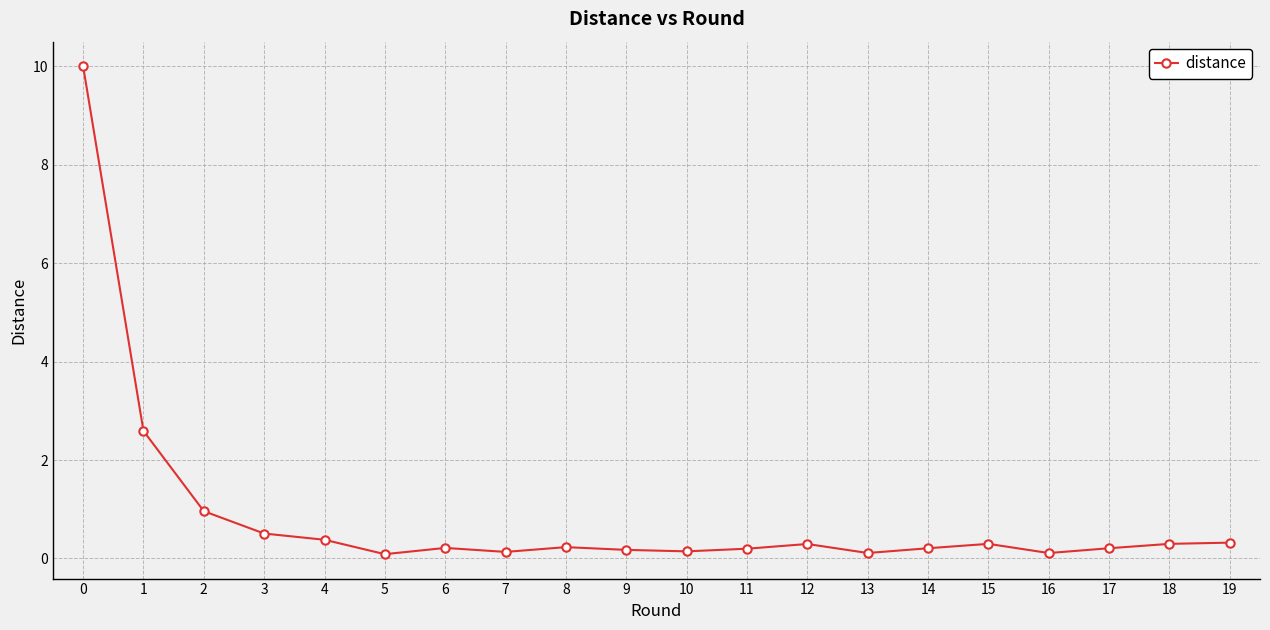

Where is the data nearest to the value 5?

1